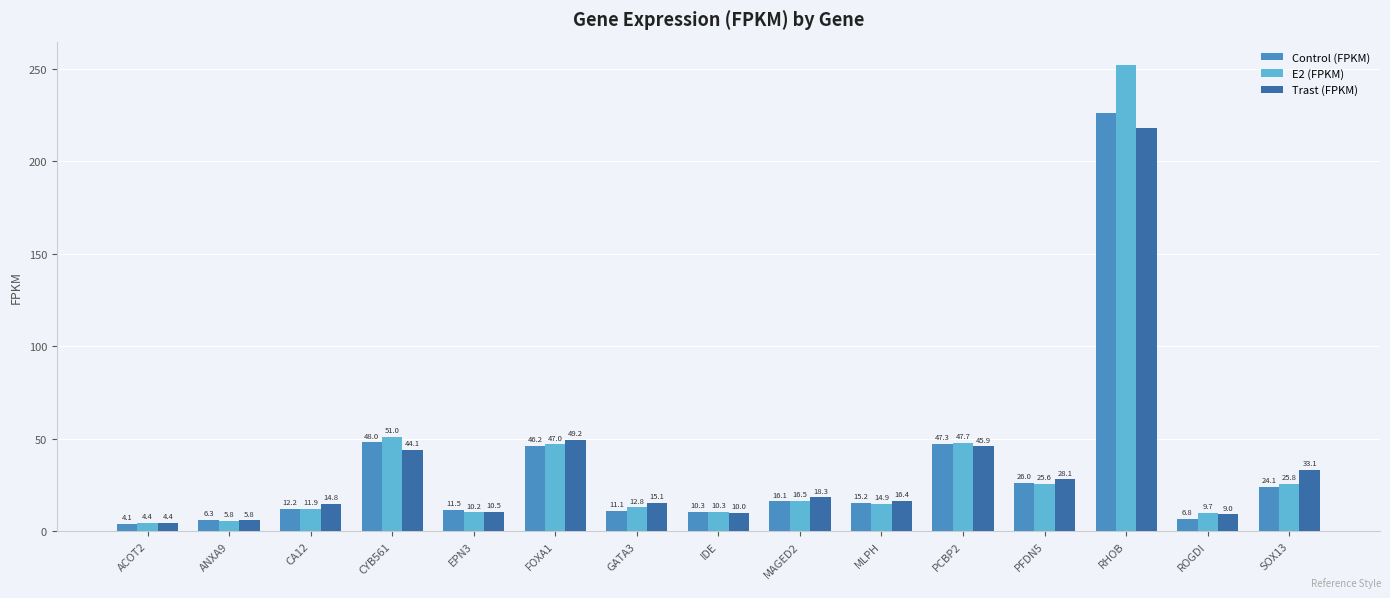

How many series are shown in this chart?

3